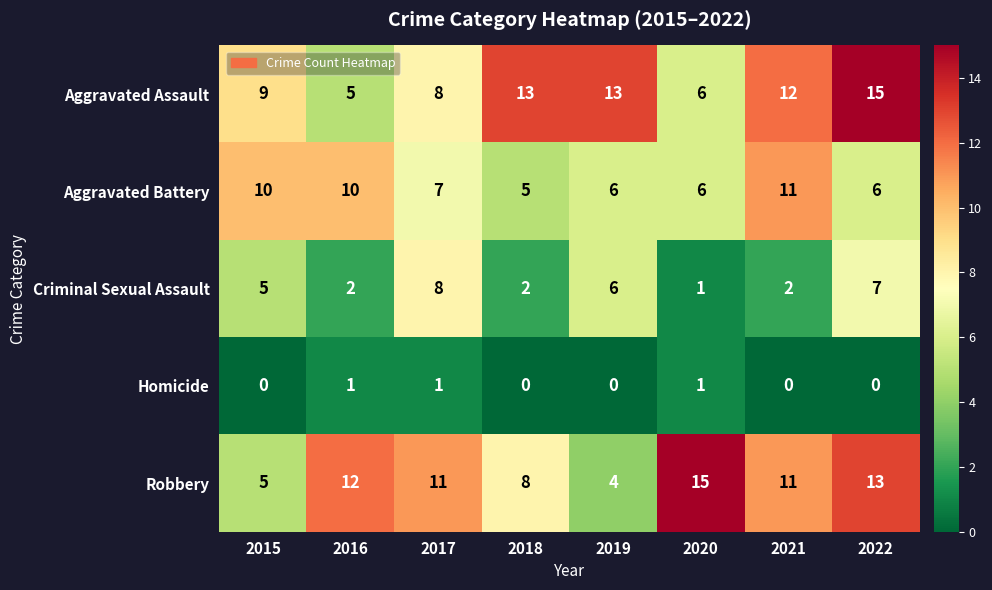

Read the Robbery value at 2016, to the nearest 5.

10